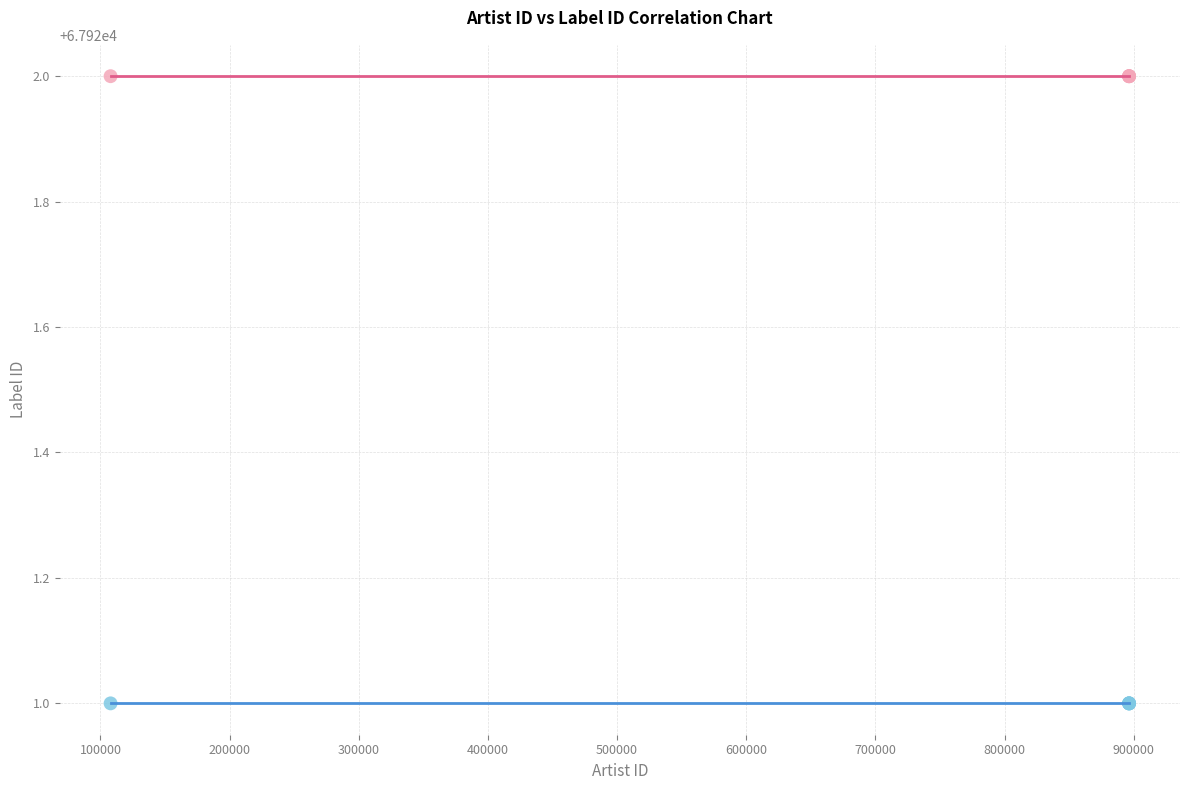

What are all the series names shown in the legend?

Maxima Tortura, Self Cannibalism